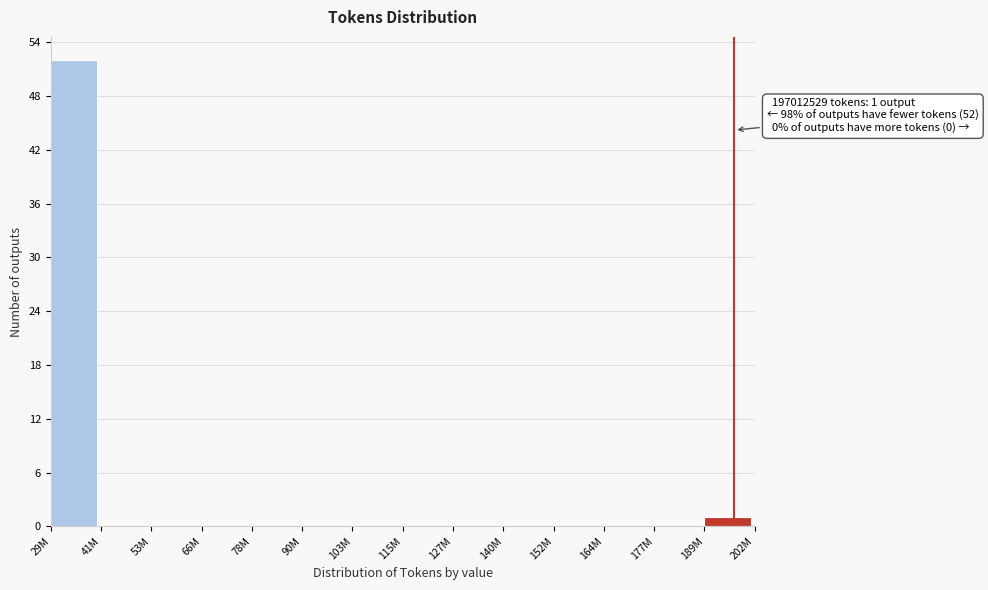

Reading right to left, transcribe all the data shown in this chart.

189M=1	177M=0	164M=0	152M=0	140M=0	127M=0	115M=0	103M=0	90M=0	78M=0	66M=0	53M=0	41M=0	29M=52